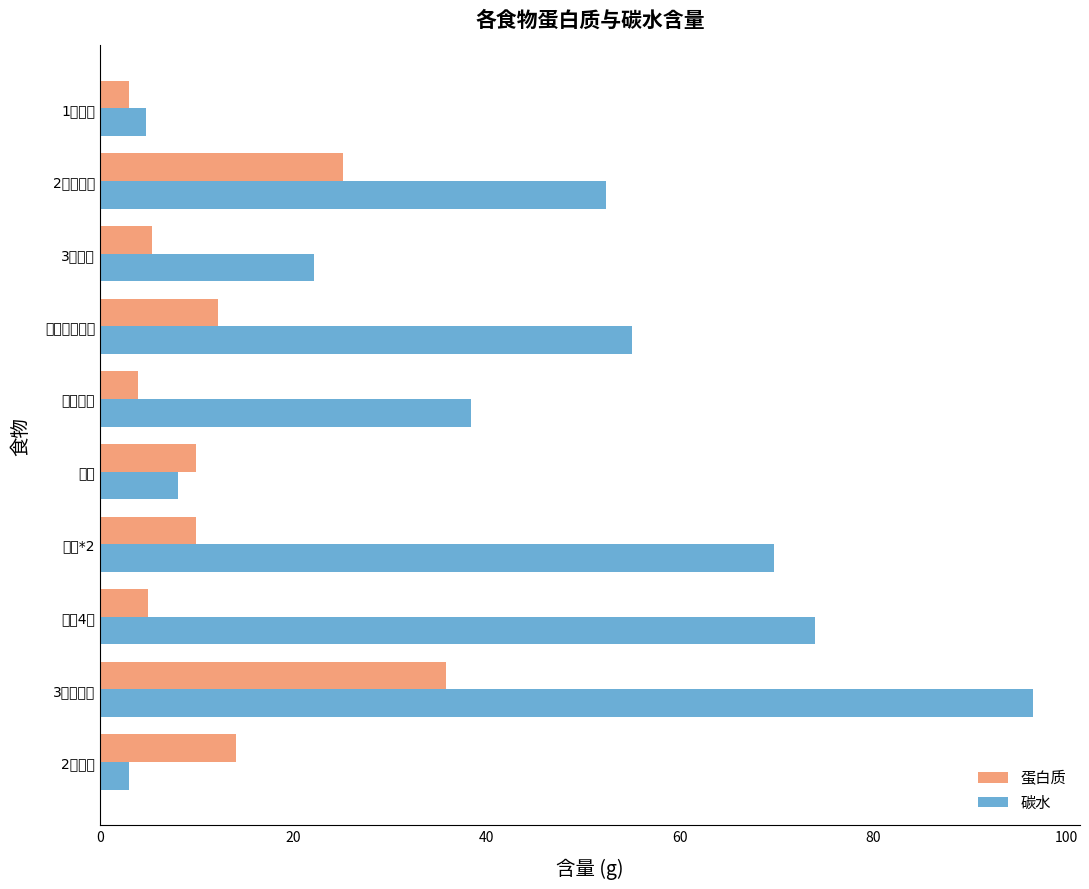

Which category has the highest value in the 碳水 series?

3个牛肉包